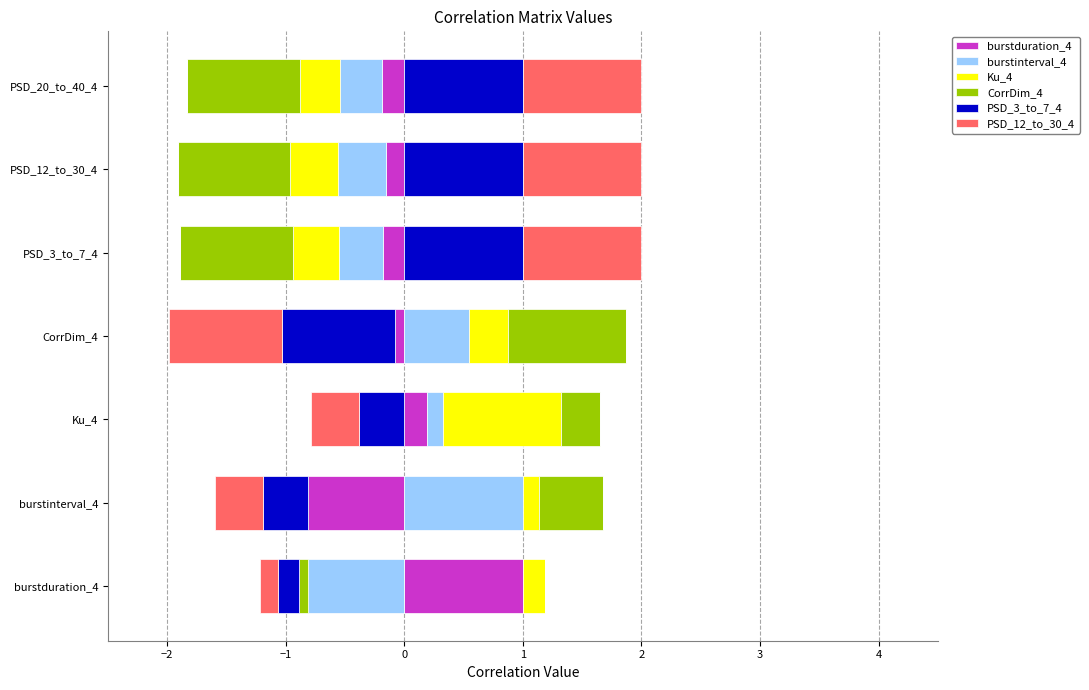

What is the spread (max minus min) of values at burstinterval_4?

1.0